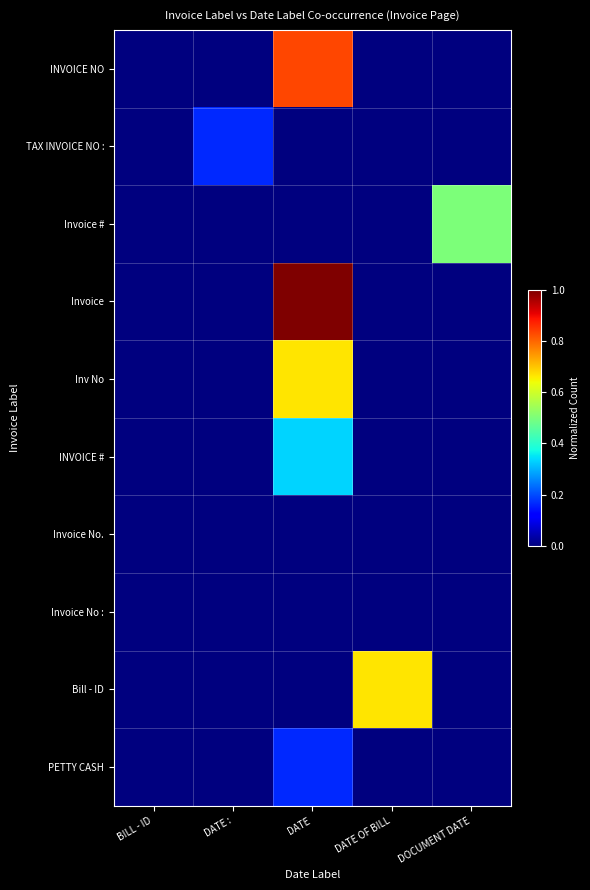

At which category does the chart reach its minimum across all series?

BILL - ID